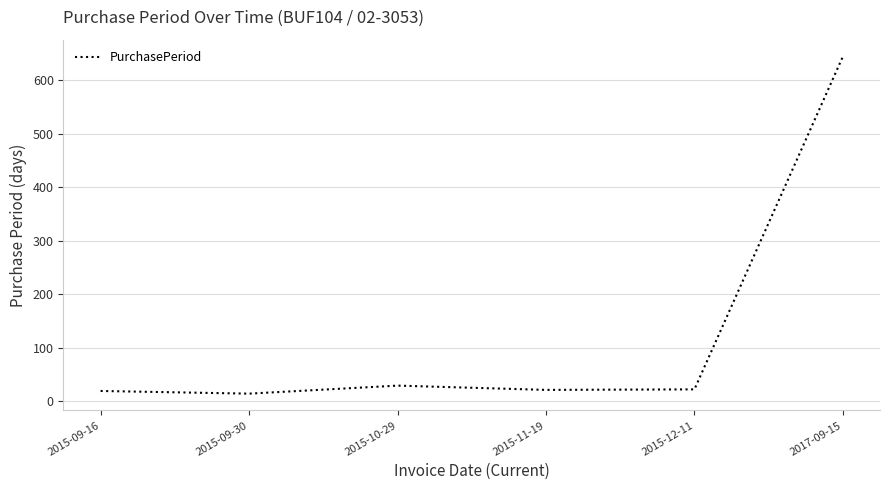

What is the change in value from 2015-11-19 to 2015-12-11?

+1